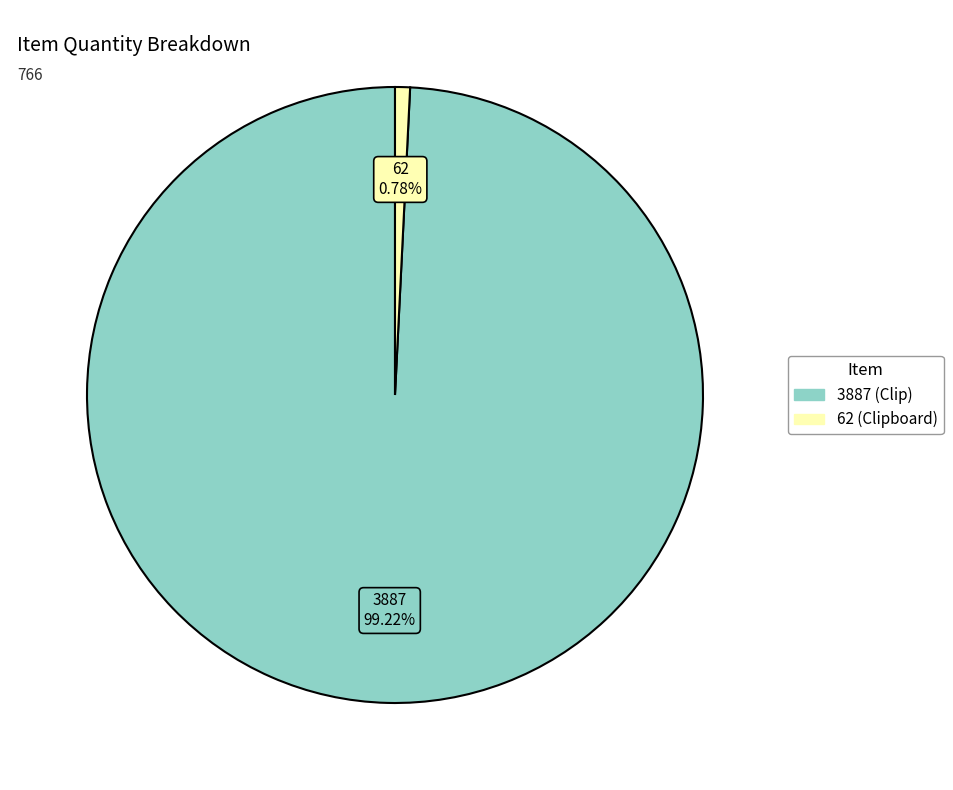

To the nearest percent, what is the difference between the 3887 and 62 slice percentages?

98%